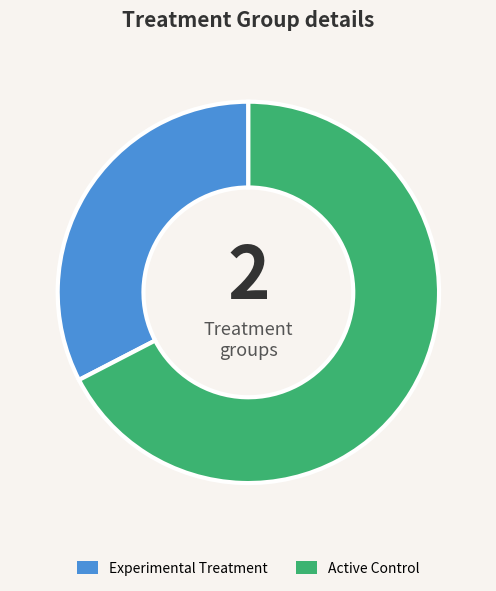

Is it true that Experimental Treatment is 27% of the pie?

False